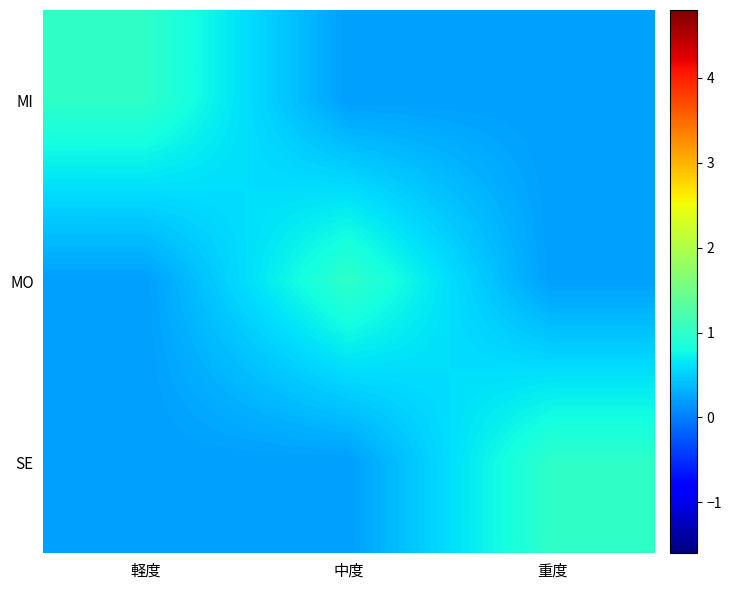

Which series has the largest total across all categories?

MI